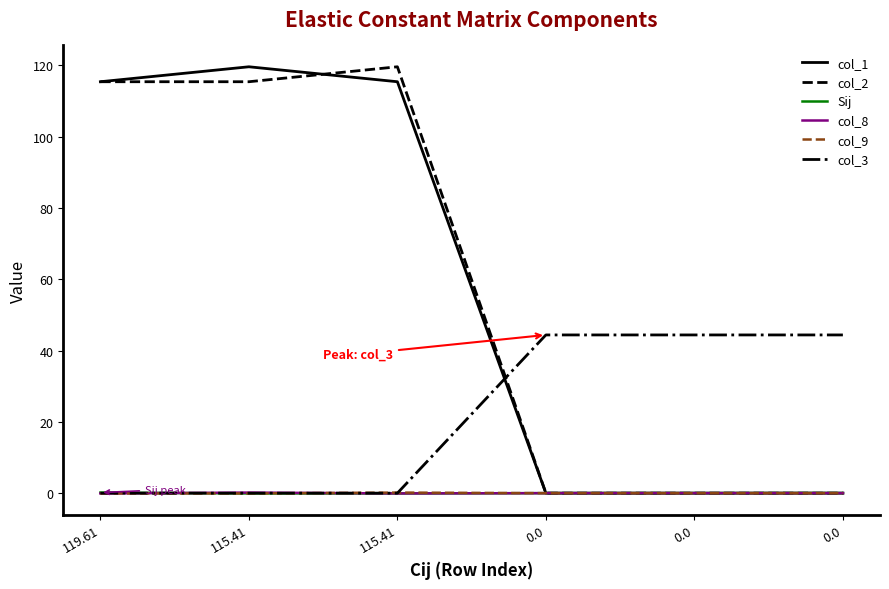

Reading left to right, what are all the values shown in this chart?

col_1: 119.61=115.4	115.41=119.6	115.41=115.4	0.0=0.0	0.0=0.0	0.0=0.0
col_2: 119.61=115.4	115.41=115.4	115.41=119.6	0.0=0.0	0.0=0.0	0.0=0.0
Sij: 119.61=0.2	115.41=-0.1	115.41=-0.1	0.0=0.0	0.0=0.0	0.0=0.0
col_8: 119.61=-0.1	115.41=0.2	115.41=-0.1	0.0=0.0	0.0=0.0	0.0=0.0
col_9: 119.61=-0.1	115.41=-0.1	115.41=0.2	0.0=0.0	0.0=0.0	0.0=0.0
col_3: 119.61=0.0	115.41=0.0	115.41=0.0	0.0=44.4	0.0=44.4	0.0=44.4